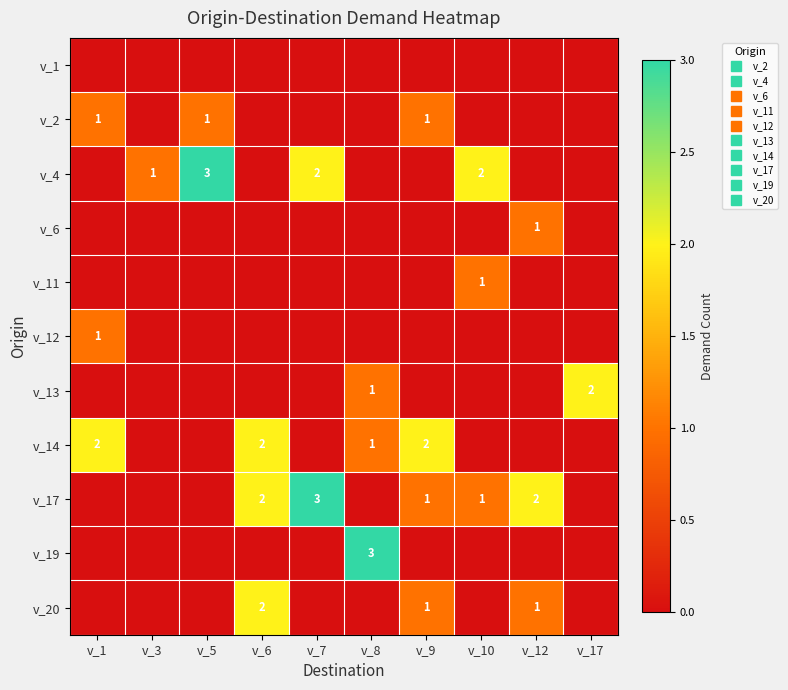

Is the value of v_17 at v_5 greater than the value of v_19 at v_9?

No